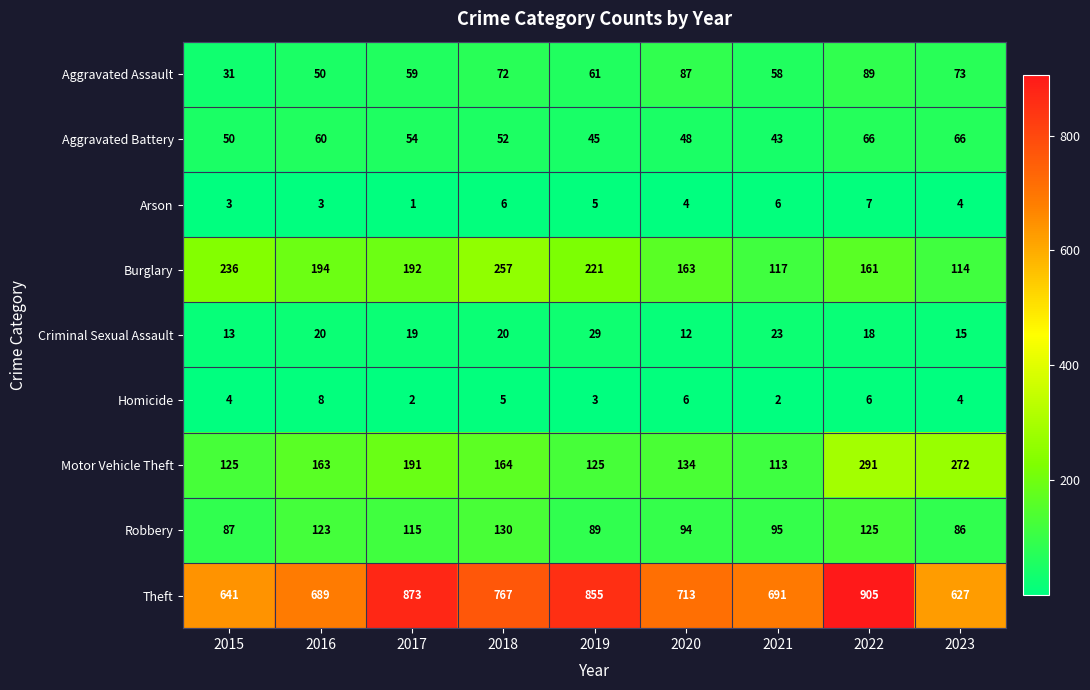

Read the Criminal Sexual Assault value at 2019, to the nearest 10.

30